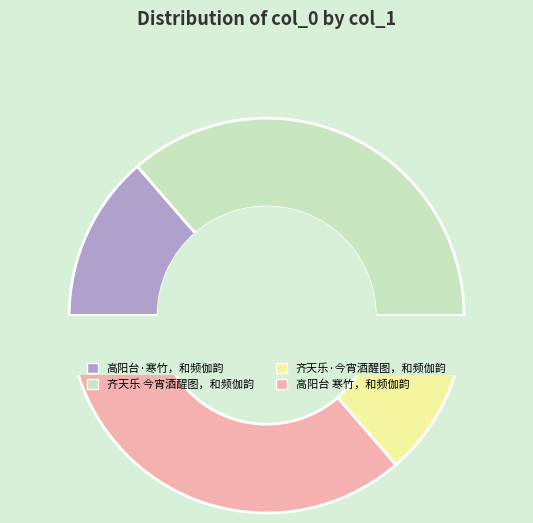

Rank the categories by value from highest to lowest.

高阳台 寒竹，和频伽韵, 齐天乐 今宵酒醒图，和频伽韵, 高阳台·寒竹，和频伽韵, 齐天乐·今宵酒醒图，和频伽韵